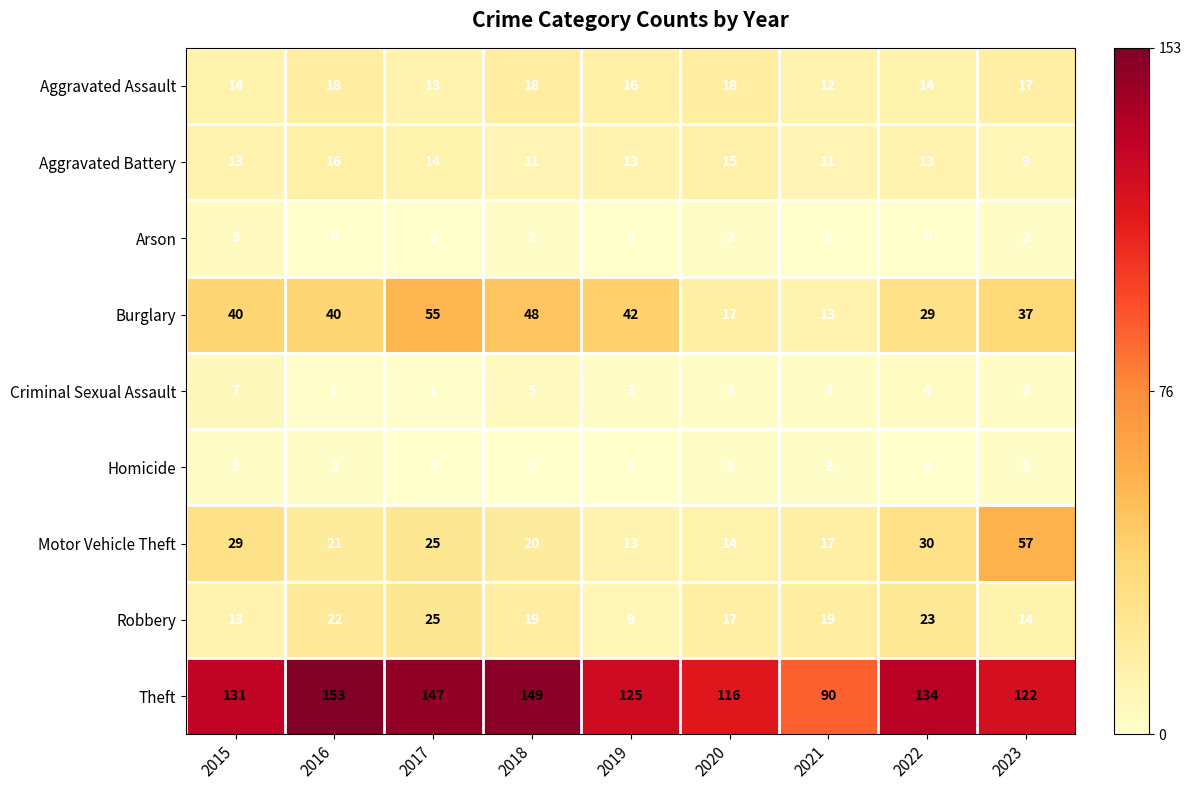

The Aggravated Assault series shows 18 at 2016. True or false?

True